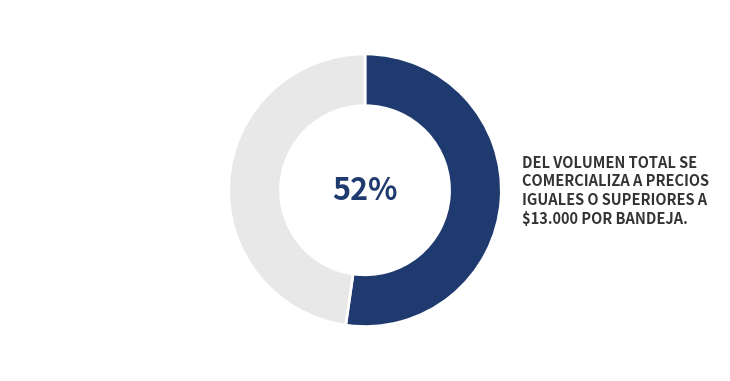

Does any single category account for the majority?

Yes